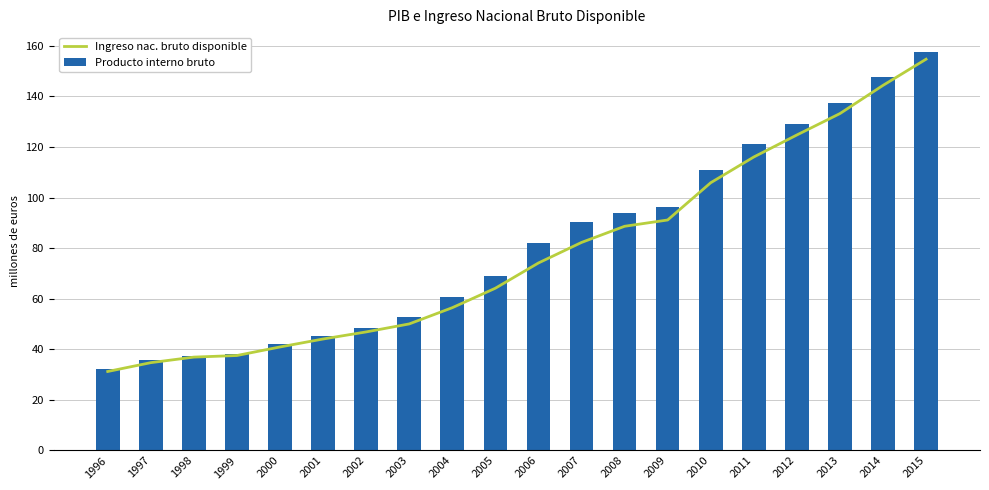

At which label is Producto interno bruto closest to 94?

2008